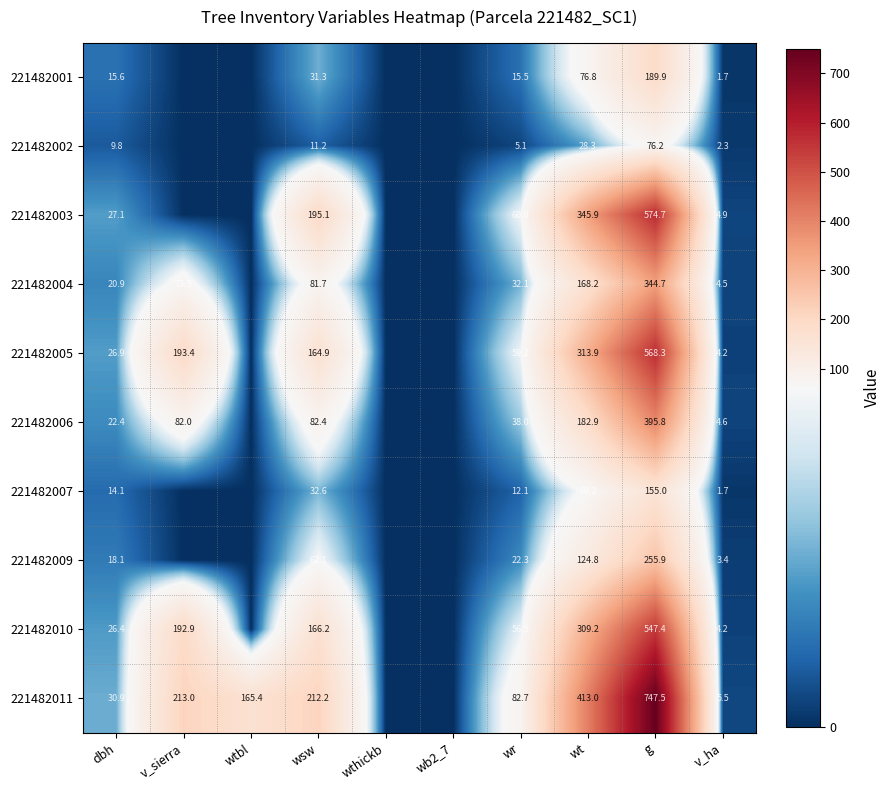

What is the spread (max minus min) of values at g?

671.3